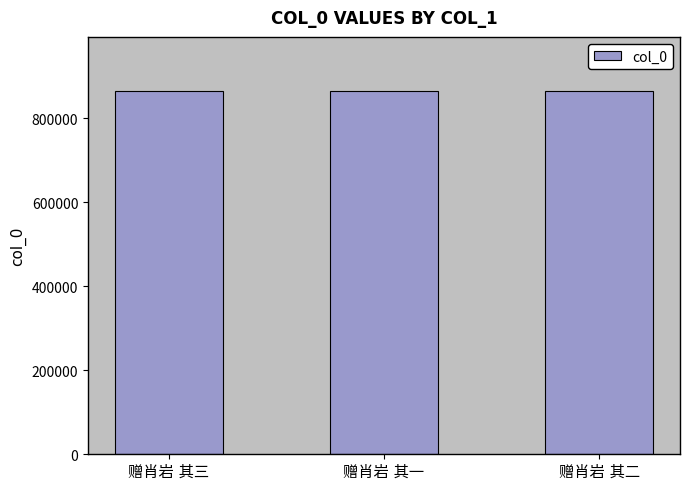

What is the sum of all values?

2593767